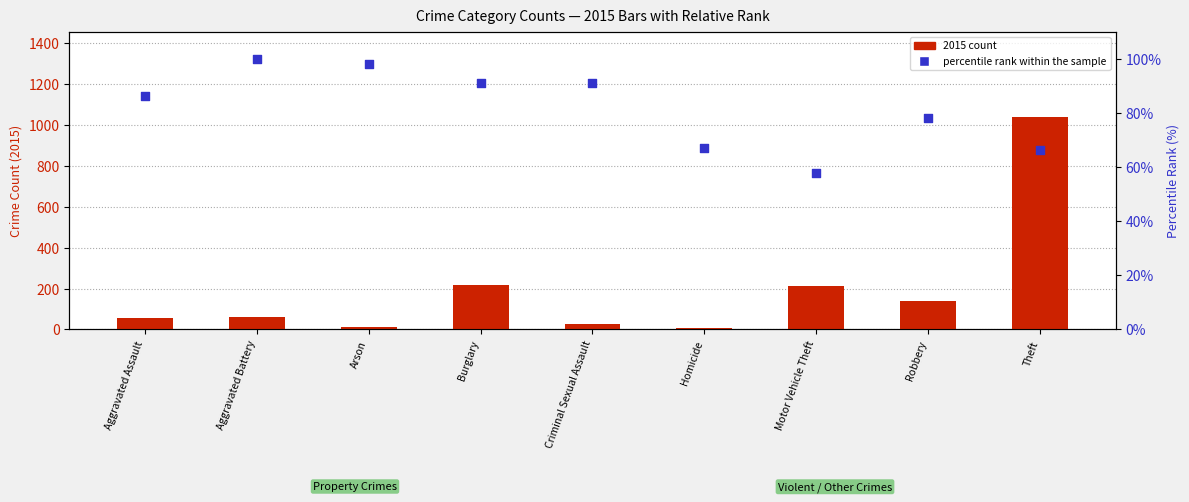

Which series has the largest Y range (max minus min)?

2015 count